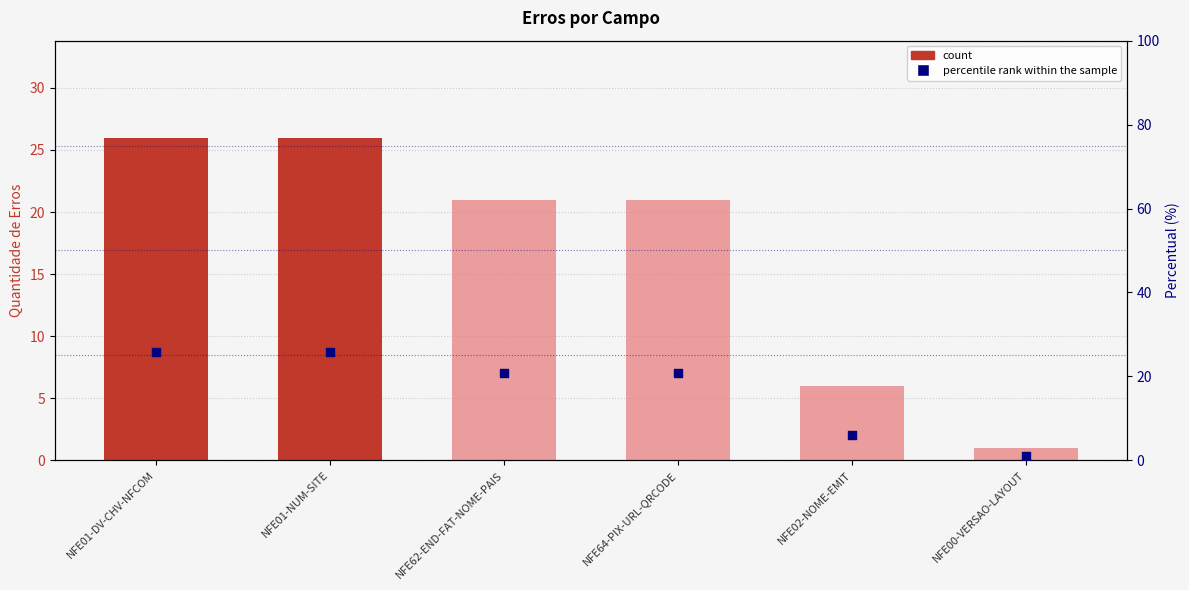

Which series reaches the maximum Y coordinate?

Quantidade_Erros